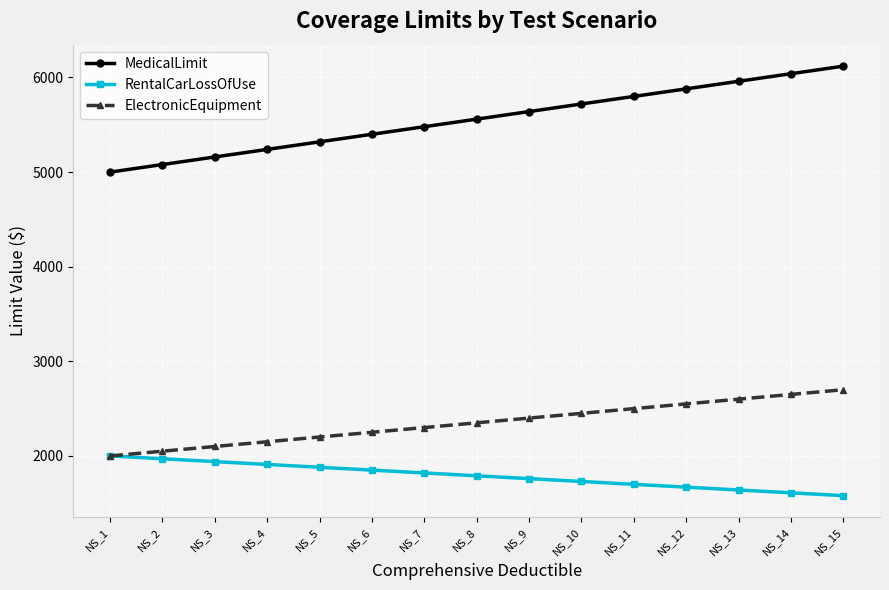

True or false: ElectronicEquipment and MedicalLimit cross at least once.

False